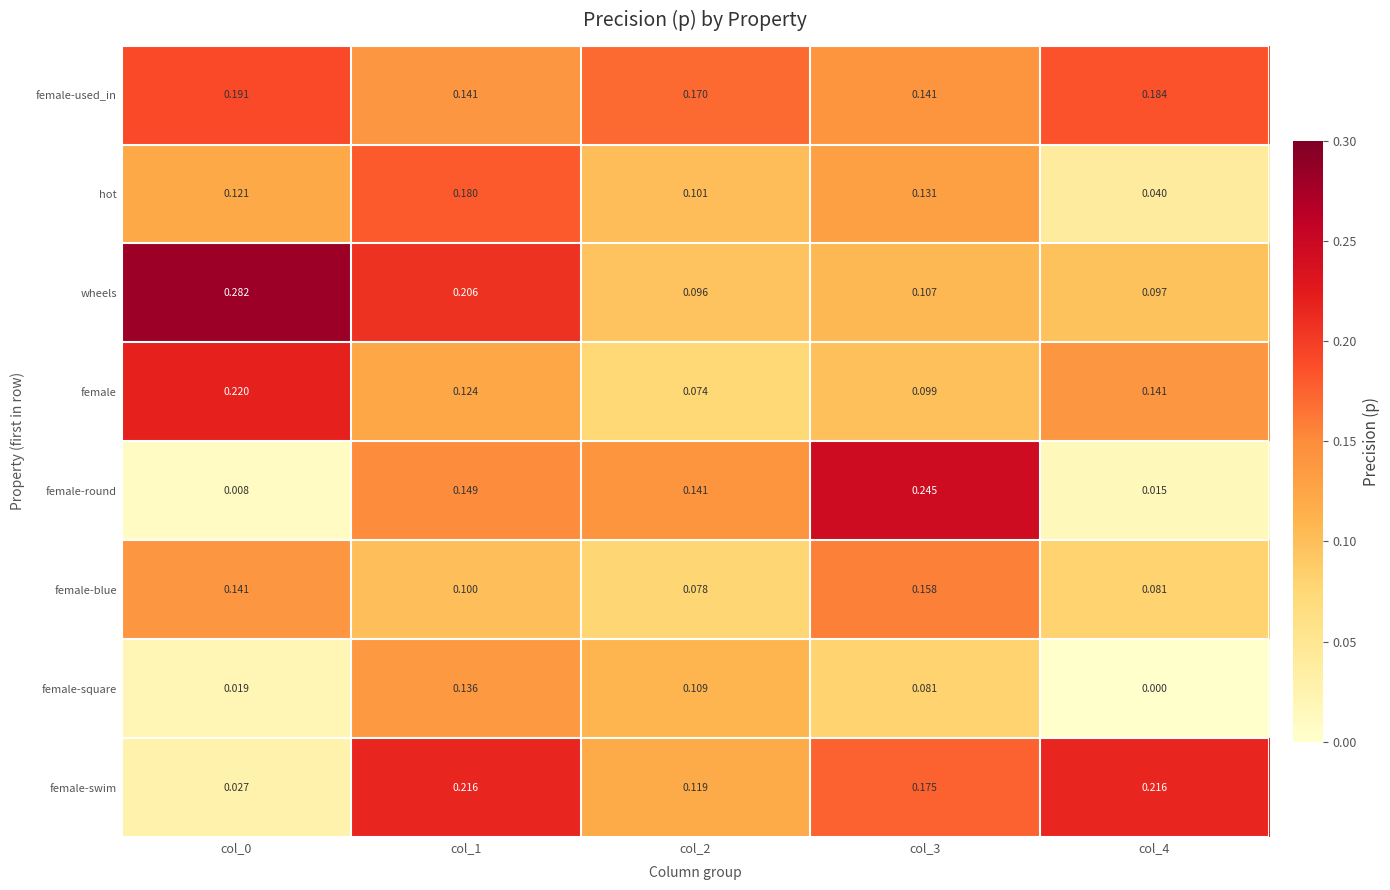

List the series in order of their peak value, lowest first.

female-square, female-blue, hot, female-used_in, female-swim, female, female-round, wheels